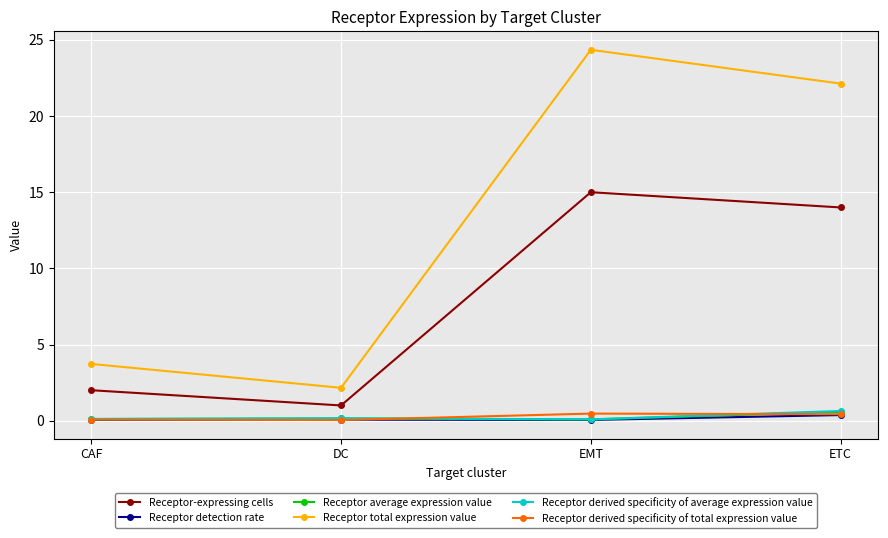

True or false: Receptor total expression value and Receptor-expressing cells intersect in this chart.

False